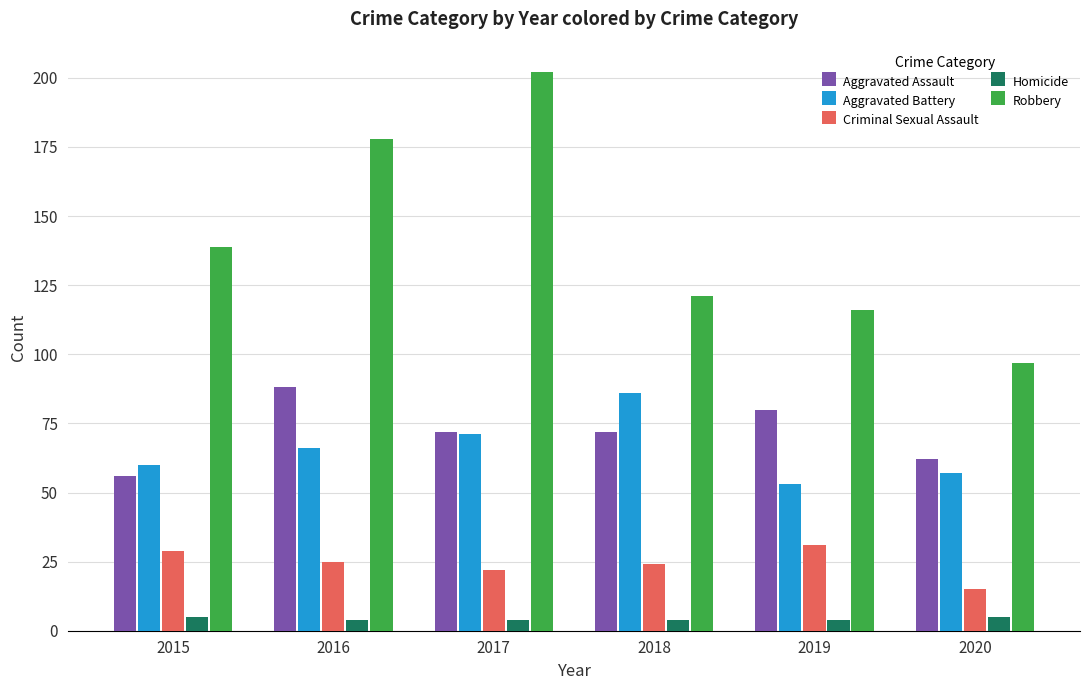

What is the spread (max minus min) of values at 2016?

174